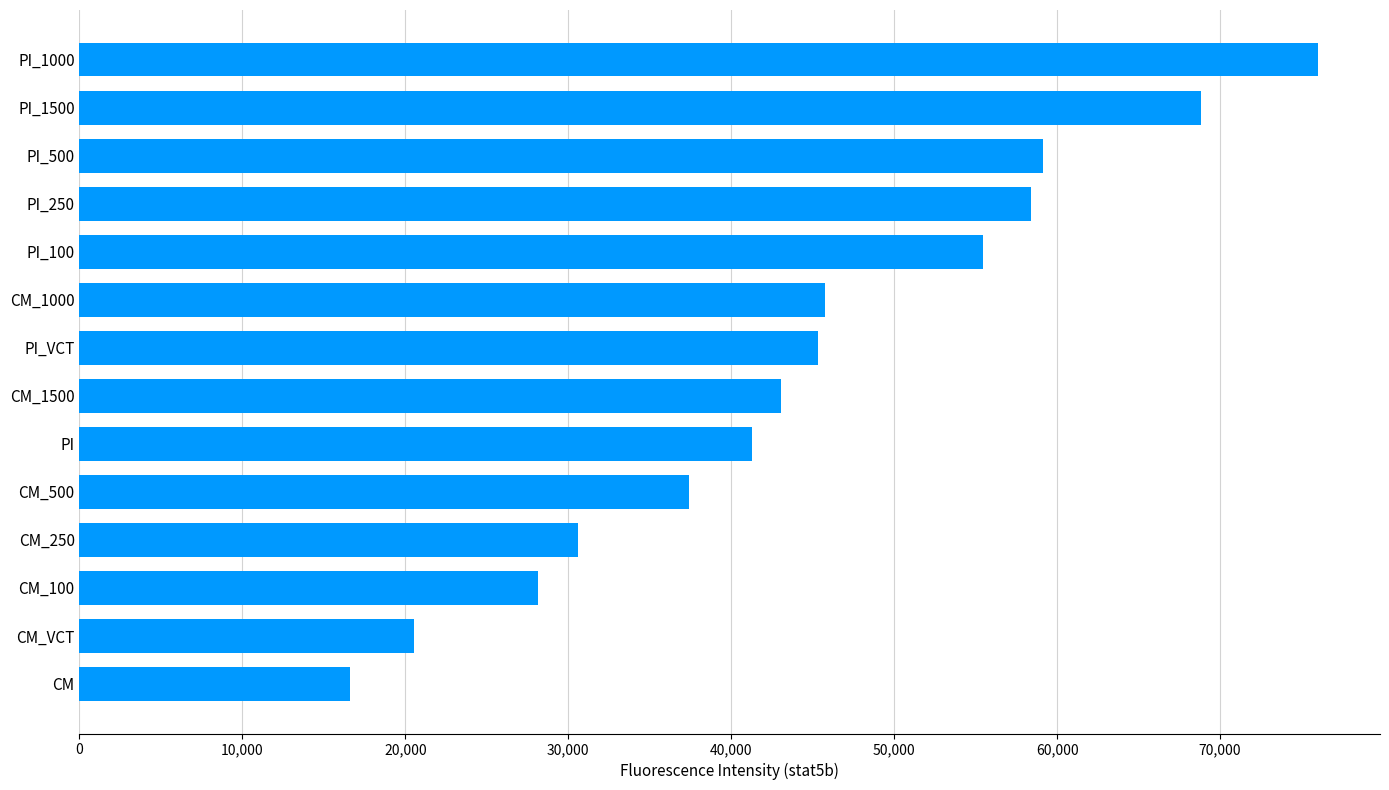

What is the difference between the maximum and second lowest values?

55477